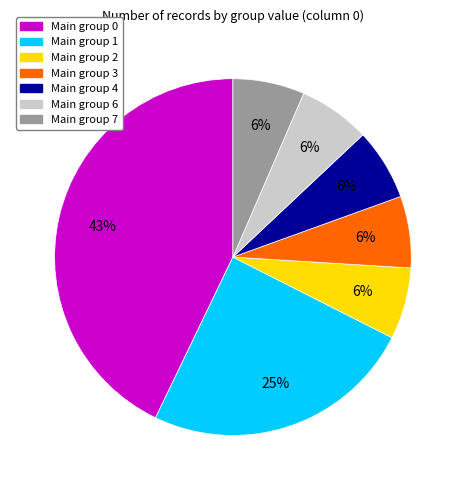

Does any single category account for the majority?

No